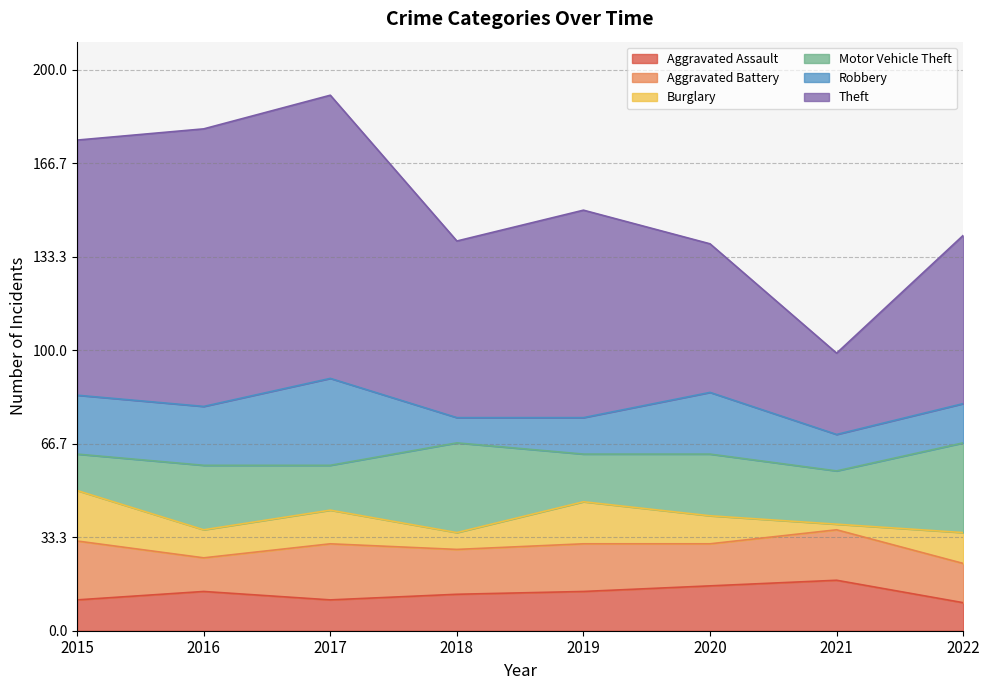

How many interior local peaks does the Aggravated Assault series have?

2